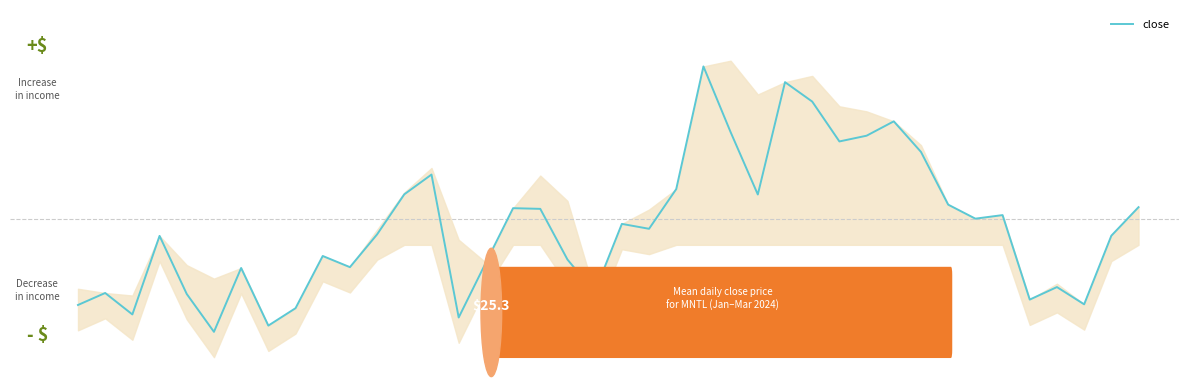

Which has a higher value, 3 or 25?

25